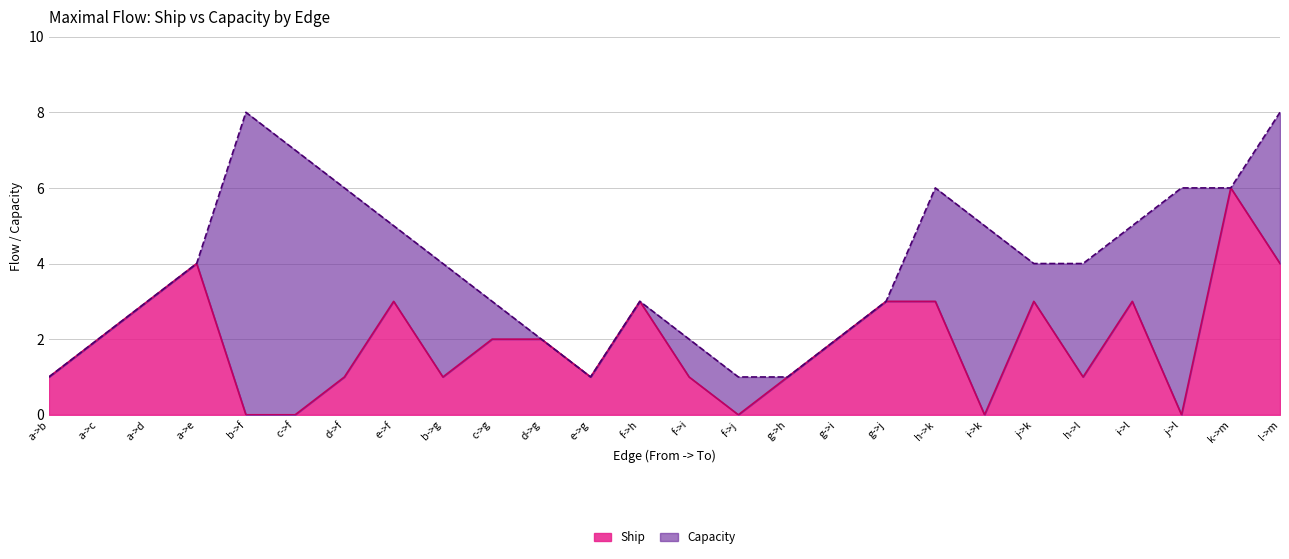

Where is the first local maximum for Capacity?

b->f